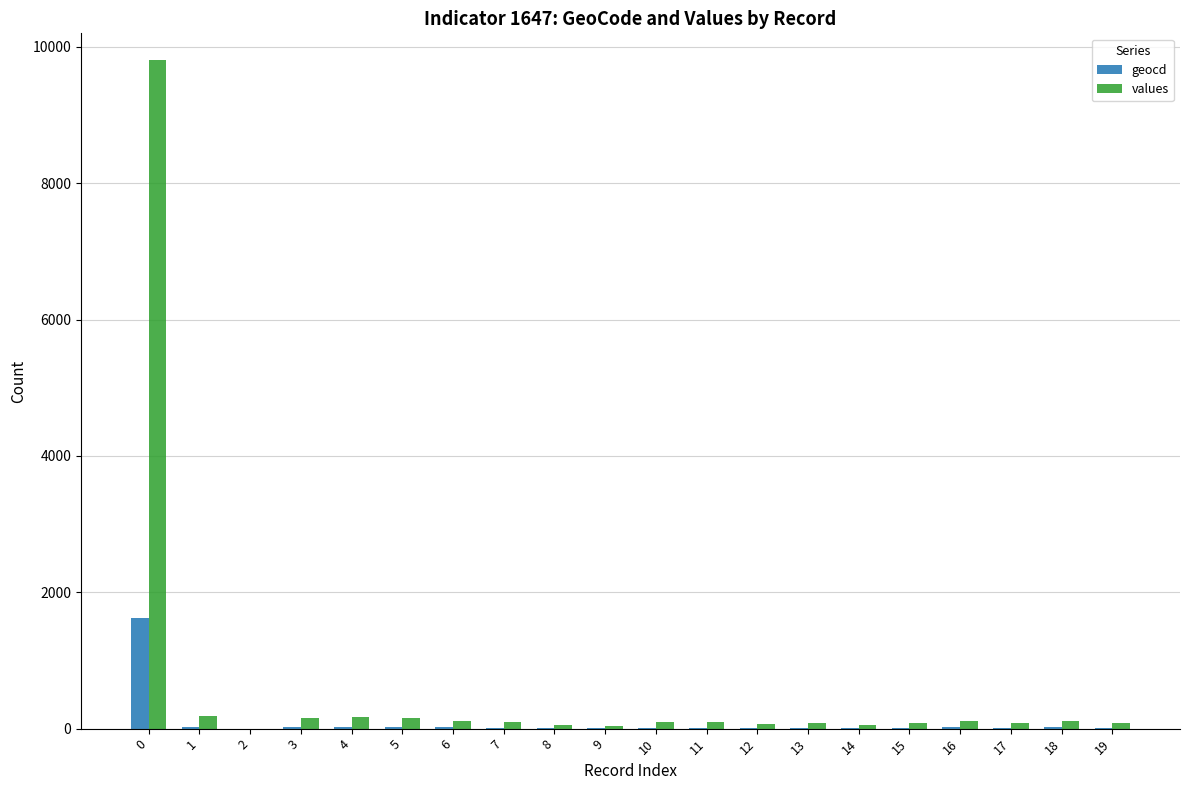

What is the sum of all geocd values?

1921